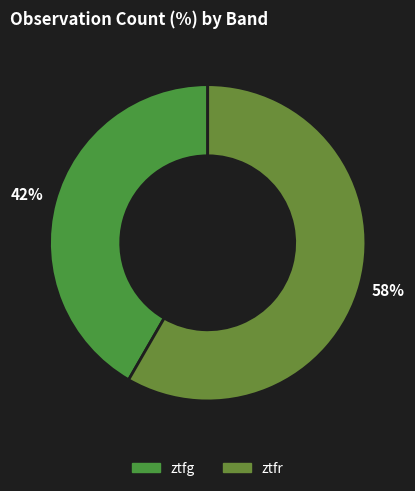

Is ztfg the majority of the pie?

No